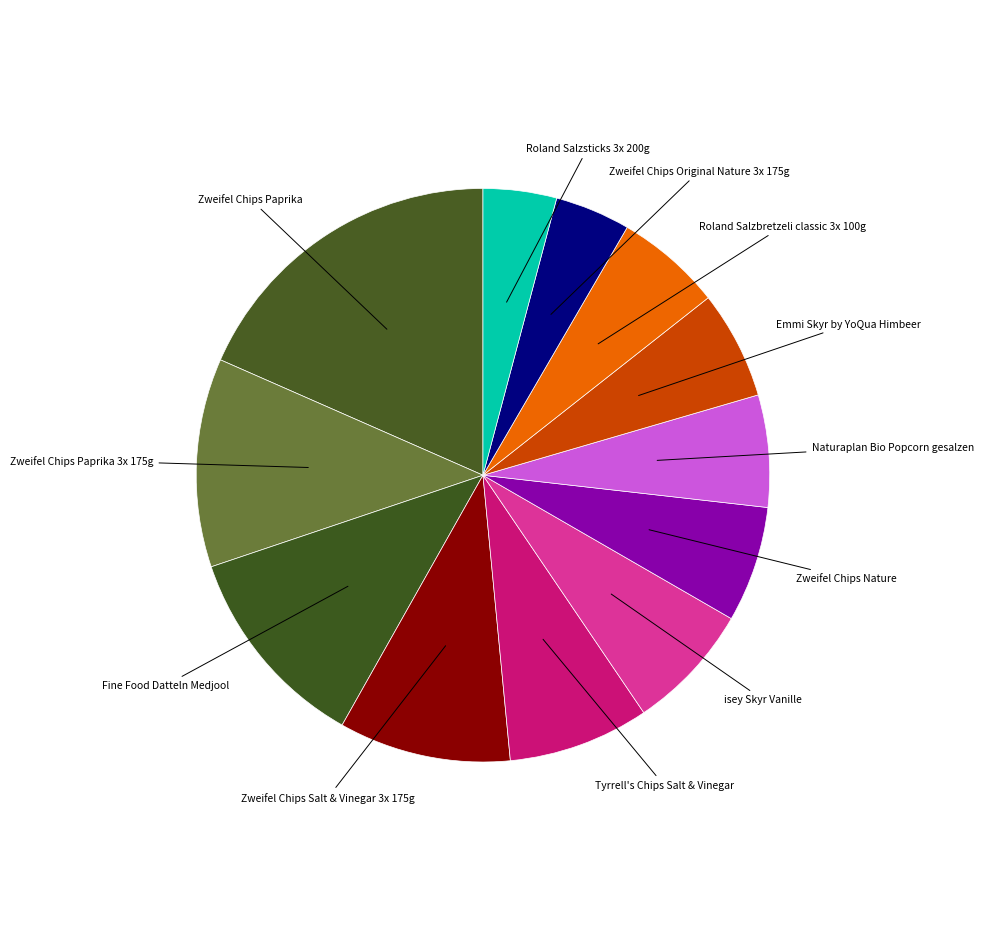

Is there a majority slice in this chart?

No